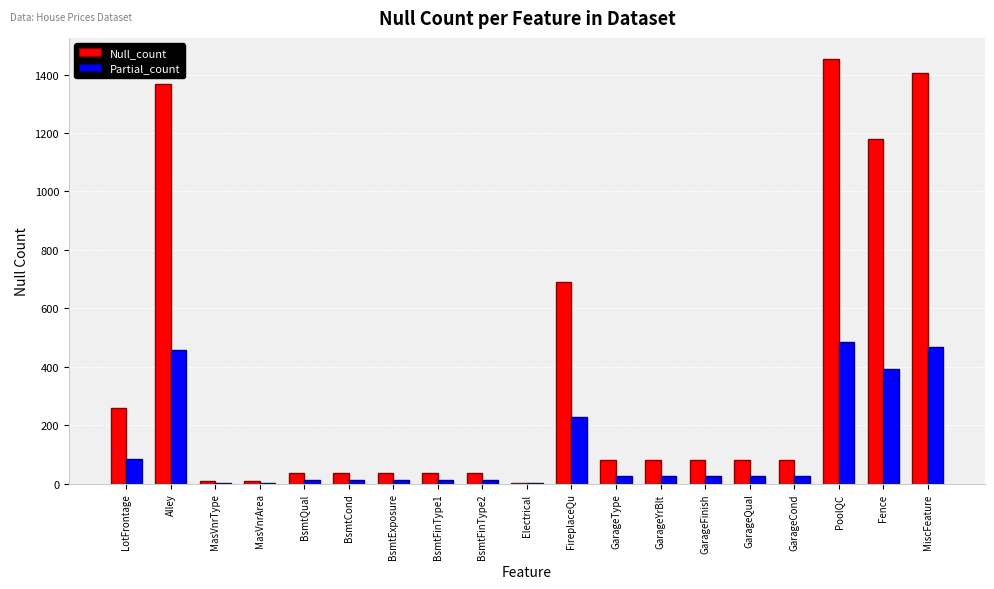

Where is Null_count nearest to the value 727?

FireplaceQu